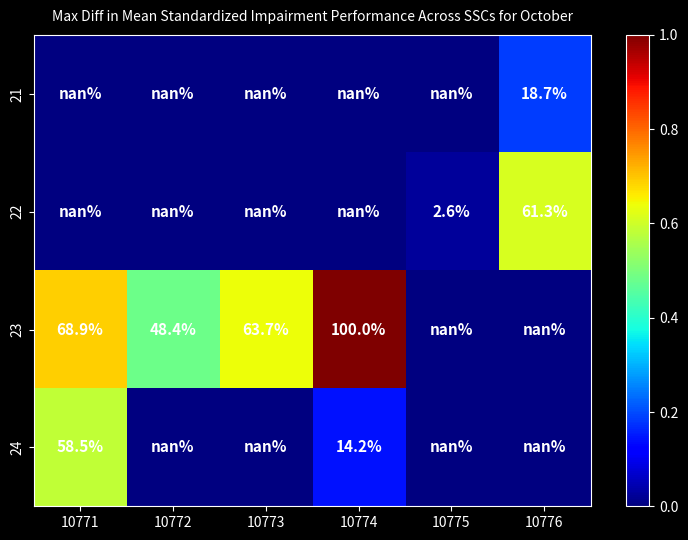

The 22 series shows 1.7 at 10775. True or false?

False